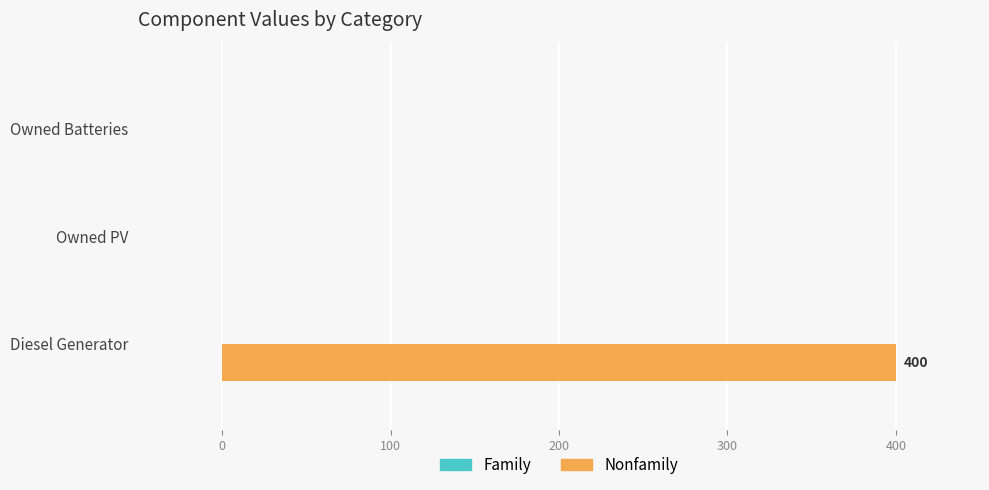

What is the approximate value at Diesel Generator?

400